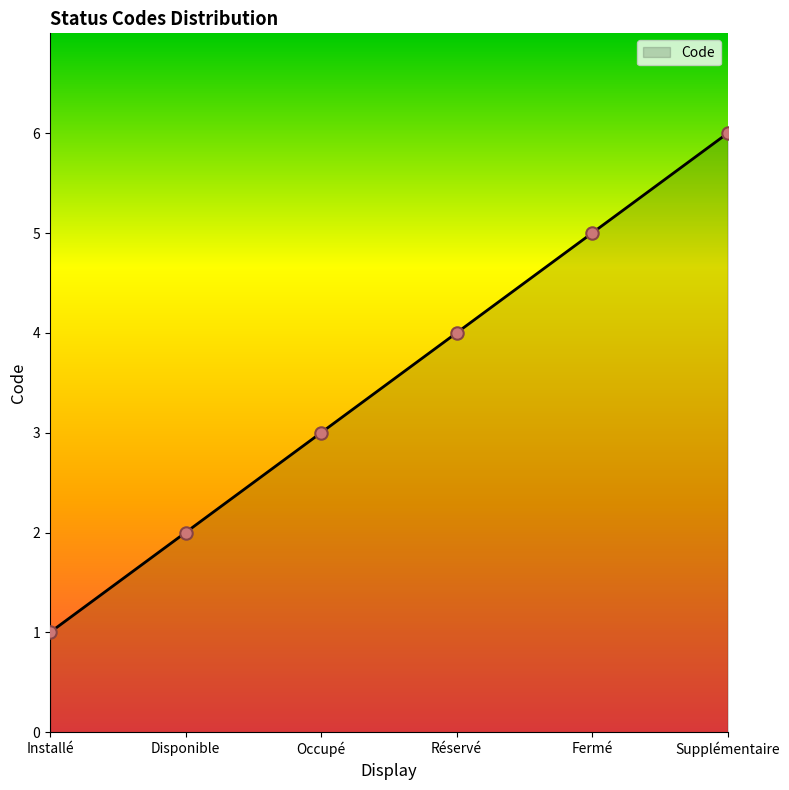

What is the ratio of the value at Supplémentaire to the value at Occupé?

2.0